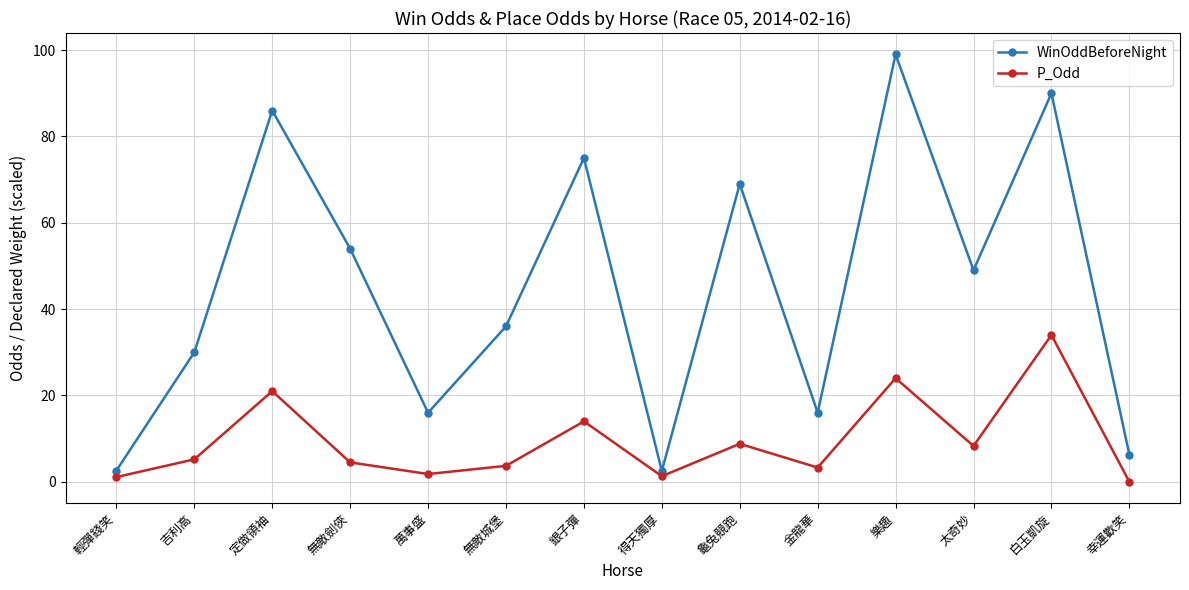

In WinOddBeforeNight, how many points are higher than both neighbors (excluding endpoints)?

5